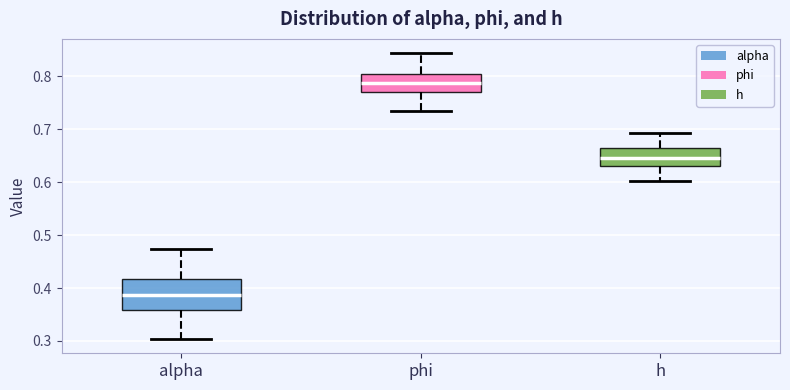

Which box's median line is the lowest?

alpha